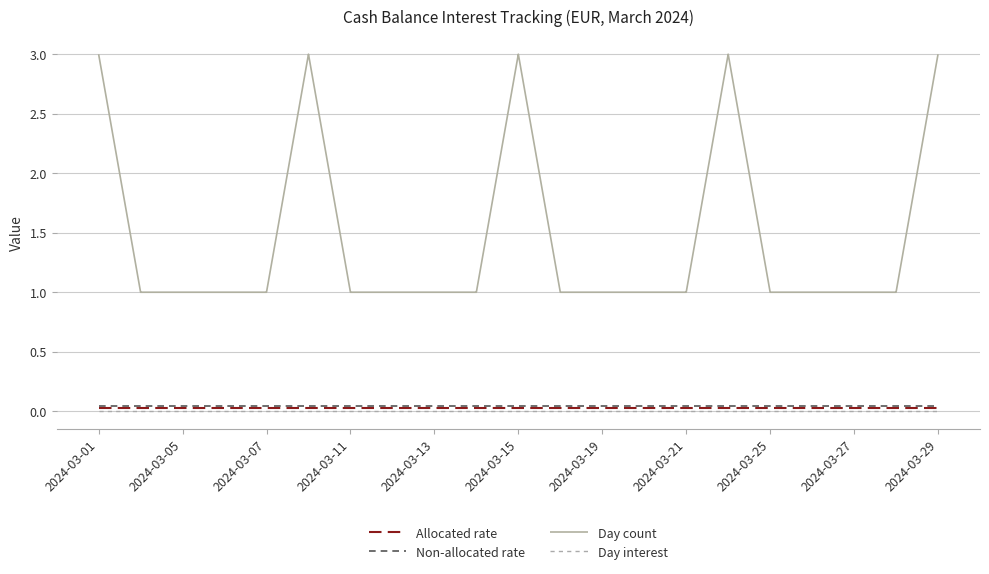

How many lines are shown in the chart?

4